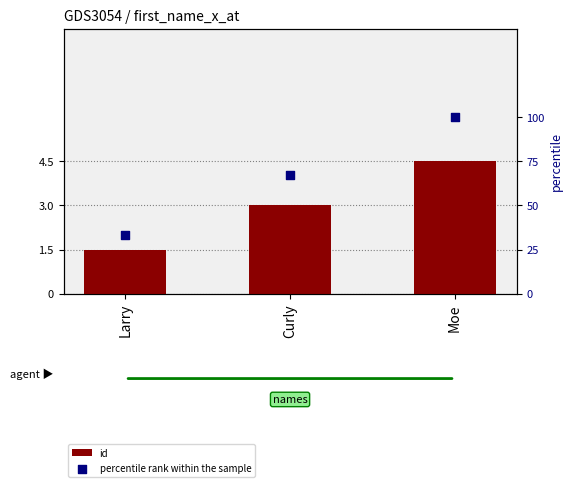

At which category is the sum across all series the highest?

Moe